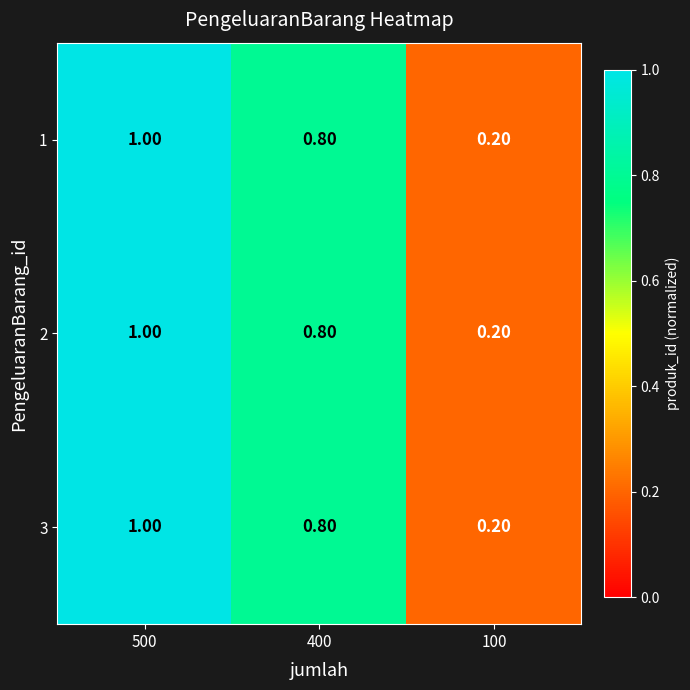

What is the difference between the maximum and minimum values in the 1 series?

0.8